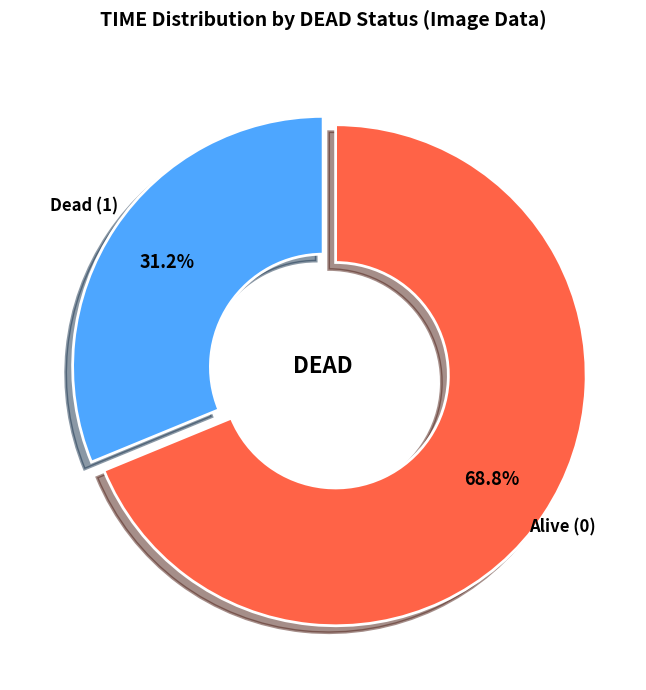

Is there any slice that represents more than half of the pie?

Yes